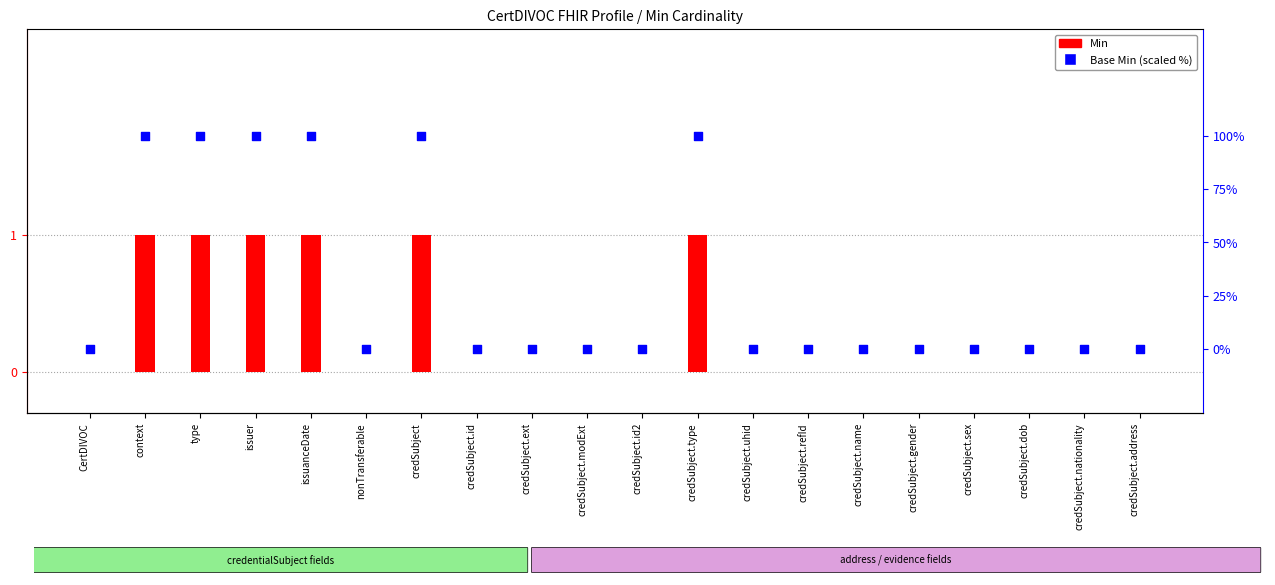

Which series has the largest total across all categories?

Base Min (scaled %)